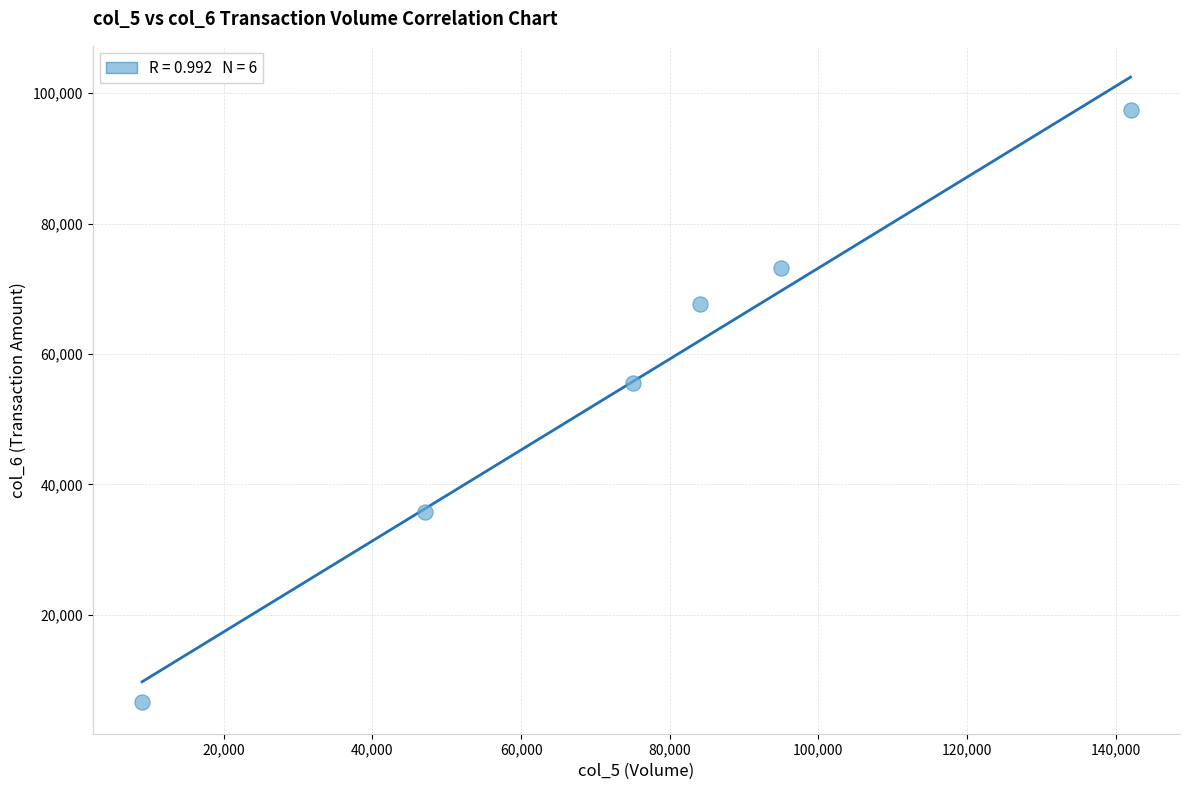

What Y value in the scatter plot is closest to 51960?

55500